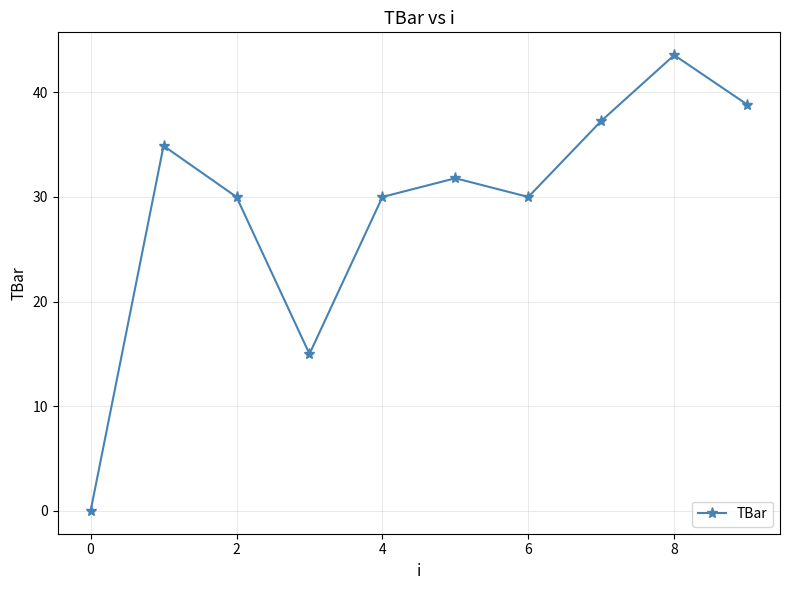

What is the value of the 2nd point from the left?

34.9